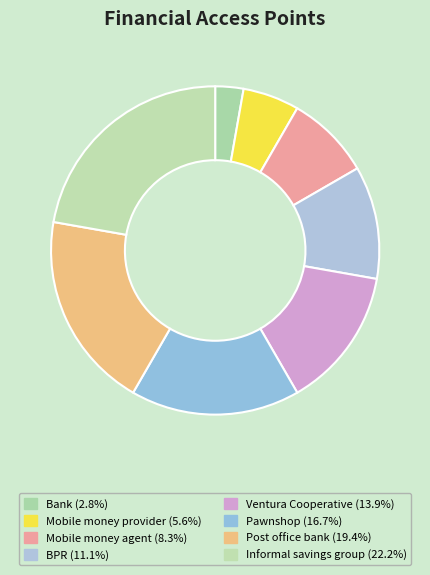

Do Ventura Cooperative and Mobile money agent together represent more than half of the pie?

No